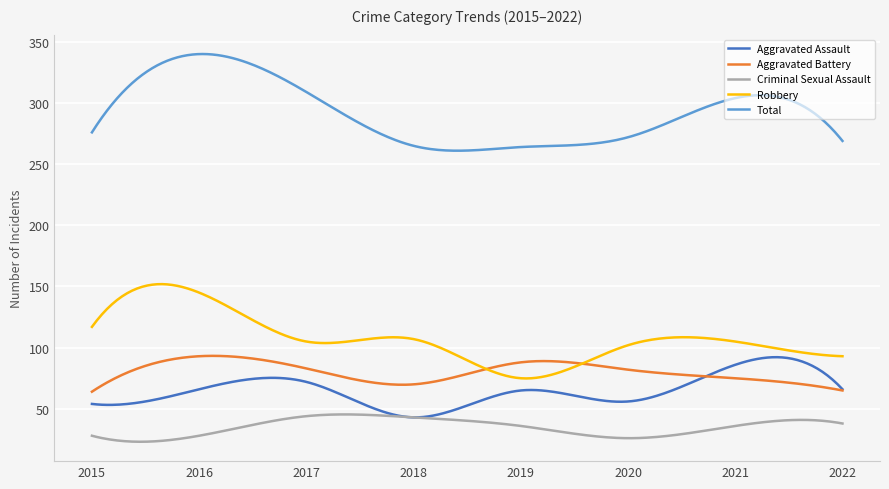

Which series has the largest total across all categories?

Total